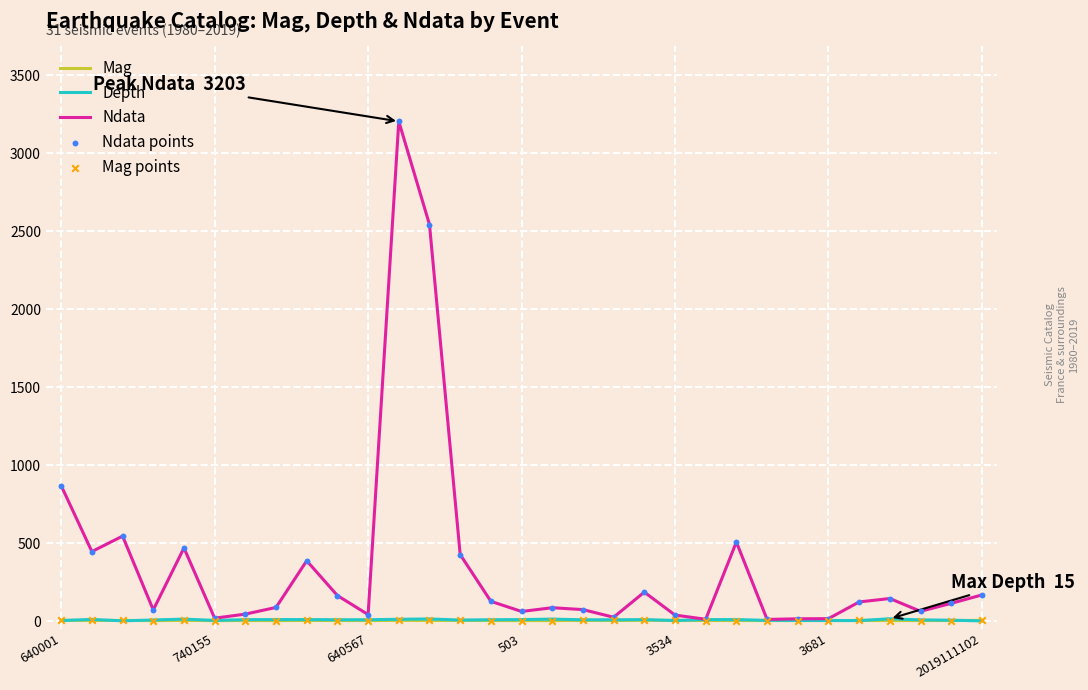

Which series has the largest range (max minus min)?

Ndata